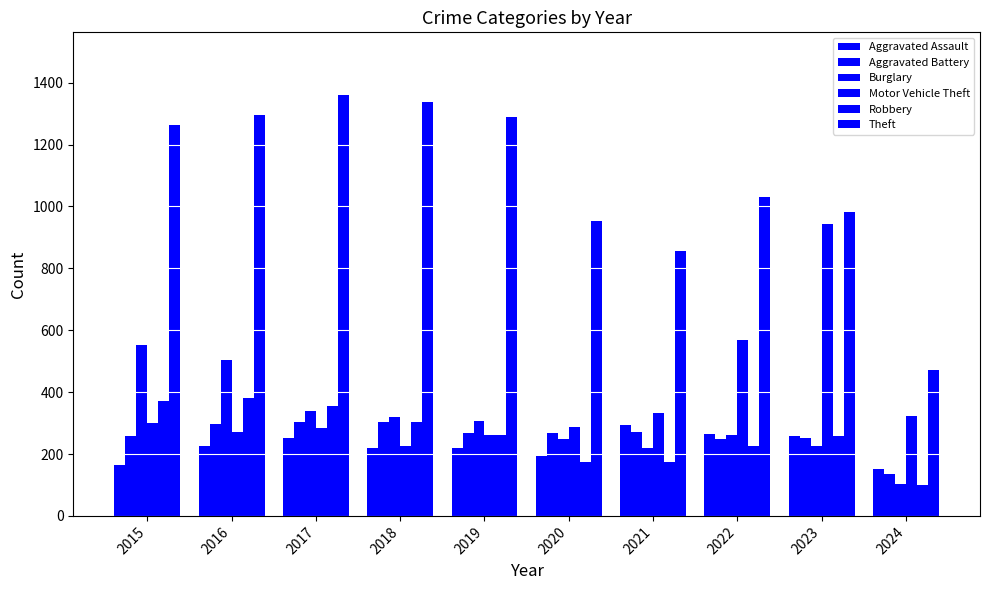

Are the bars grouped side by side (vs. stacked)?

Yes